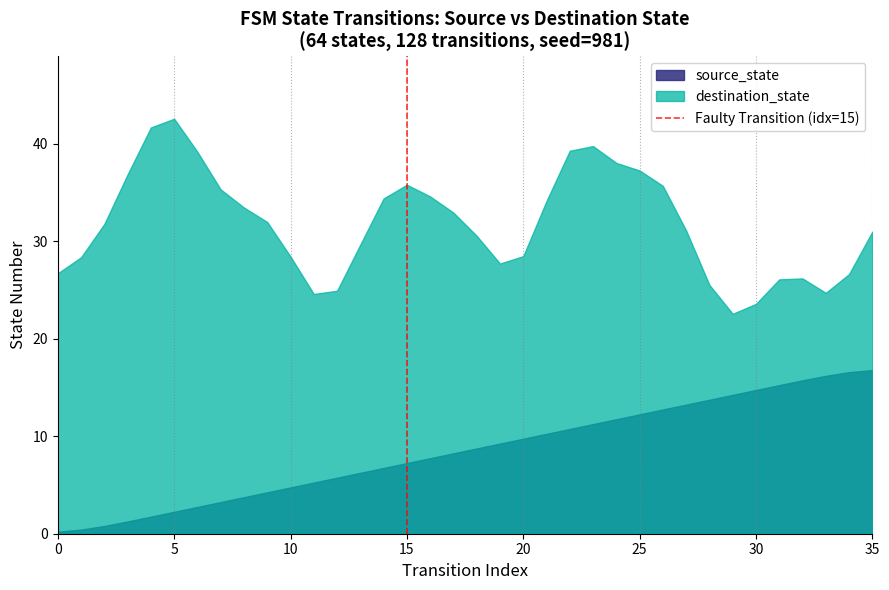

Which series has the widest spread of values?

destination_state